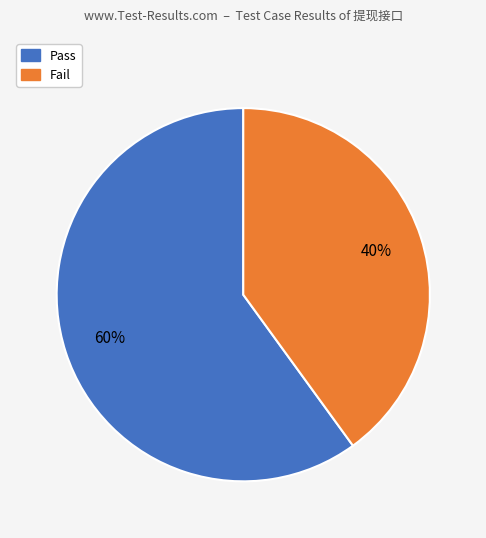

Which has a higher value, Pass or Fail?

Pass